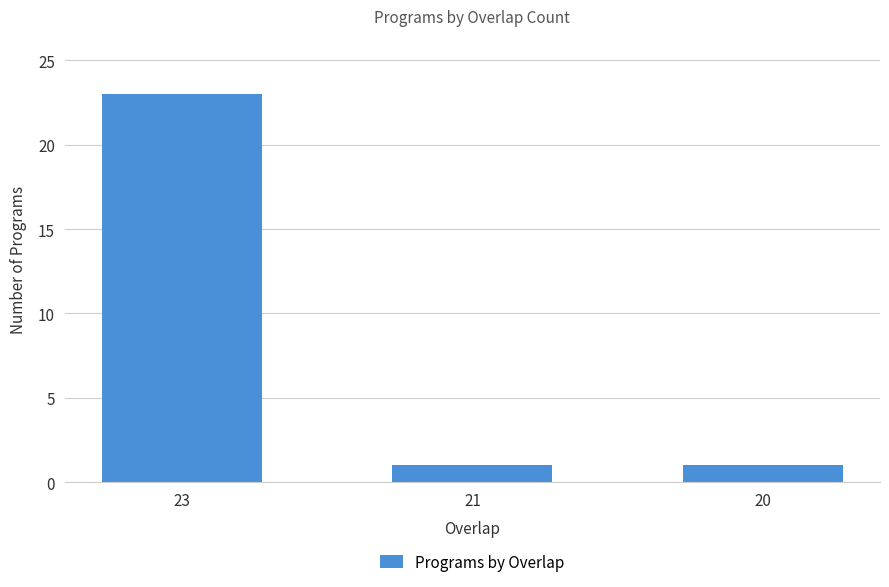

Reading left to right, transcribe all the data shown in this chart.

23	1	1